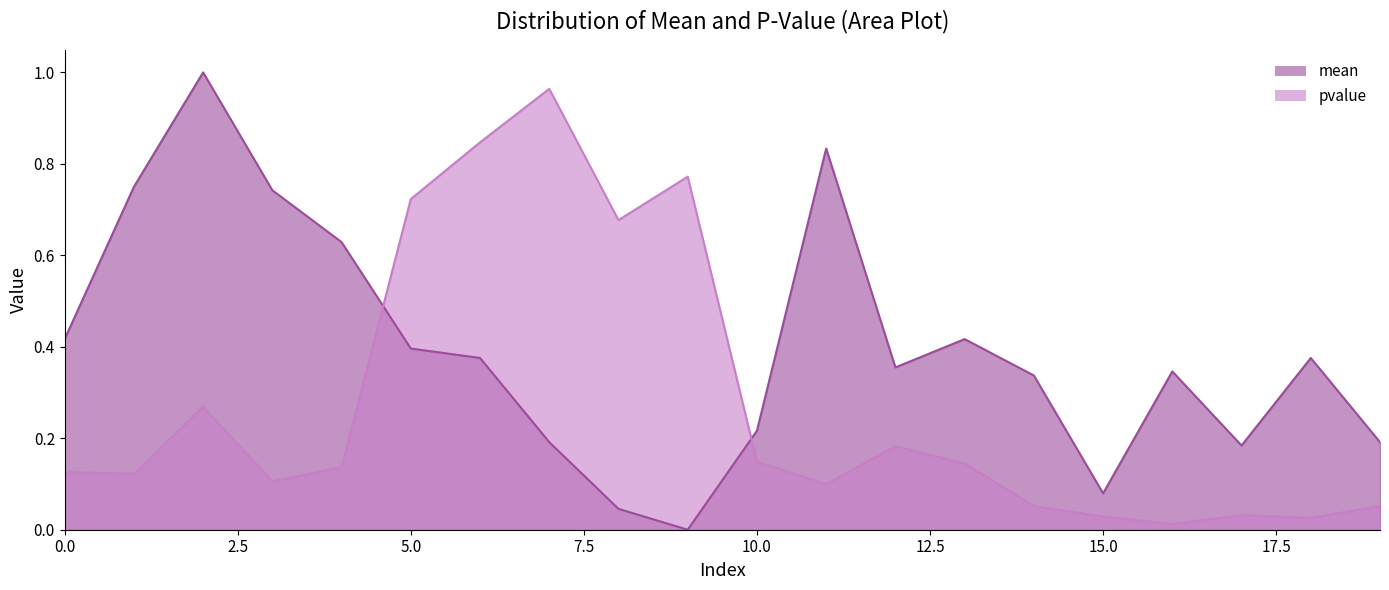

In mean, how many points are lower than both neighbors (excluding endpoints)?

4